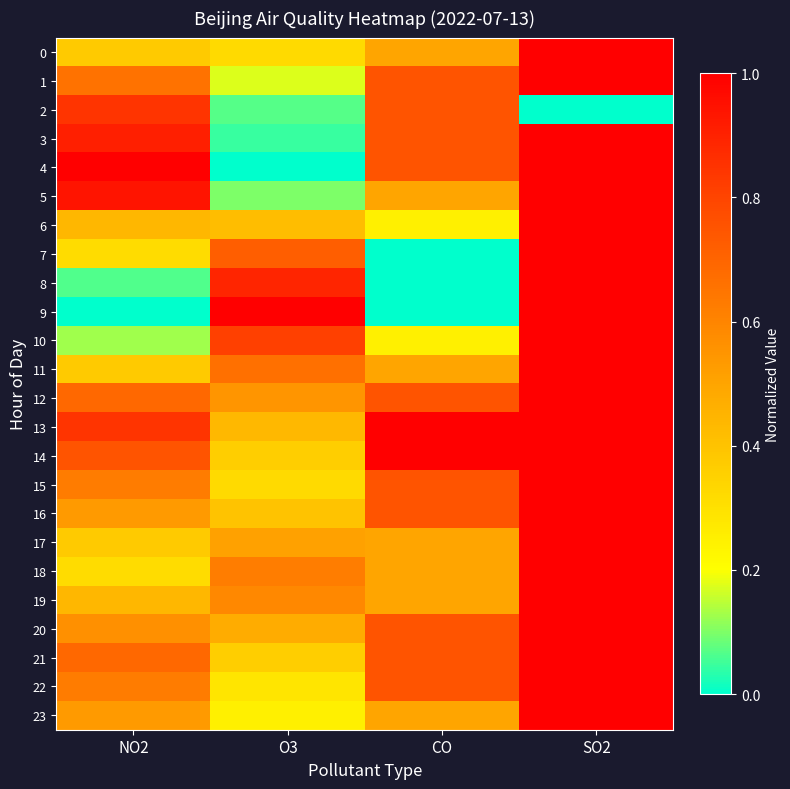

Reading right to left, transcribe all the data shown in this chart.

0: SO2=1.0	CO=0.5	O3=0.3	NO2=0.4
1: SO2=1.0	CO=0.8	O3=0.2	NO2=0.7
2: SO2=0.0	CO=0.8	O3=0.1	NO2=0.8
3: SO2=1.0	CO=0.8	O3=0.0	NO2=0.9
4: SO2=1.0	CO=0.8	O3=0.0	NO2=1.0
5: SO2=1.0	CO=0.5	O3=0.1	NO2=0.9
6: SO2=1.0	CO=0.2	O3=0.4	NO2=0.4
7: SO2=1.0	CO=0.0	O3=0.7	NO2=0.3
8: SO2=1.0	CO=0.0	O3=0.9	NO2=0.1
9: SO2=1.0	CO=0.0	O3=1.0	NO2=0.0
10: SO2=1.0	CO=0.2	O3=0.8	NO2=0.1
11: SO2=1.0	CO=0.5	O3=0.7	NO2=0.4
12: SO2=1.0	CO=0.8	O3=0.5	NO2=0.7
13: SO2=1.0	CO=1.0	O3=0.4	NO2=0.8
14: SO2=1.0	CO=1.0	O3=0.4	NO2=0.8
15: SO2=1.0	CO=0.8	O3=0.3	NO2=0.6
16: SO2=1.0	CO=0.8	O3=0.4	NO2=0.5
17: SO2=1.0	CO=0.5	O3=0.5	NO2=0.4
18: SO2=1.0	CO=0.5	O3=0.6	NO2=0.3
19: SO2=1.0	CO=0.5	O3=0.6	NO2=0.4
20: SO2=1.0	CO=0.8	O3=0.5	NO2=0.6
21: SO2=1.0	CO=0.8	O3=0.4	NO2=0.7
22: SO2=1.0	CO=0.8	O3=0.3	NO2=0.6
23: SO2=1.0	CO=0.5	O3=0.2	NO2=0.5